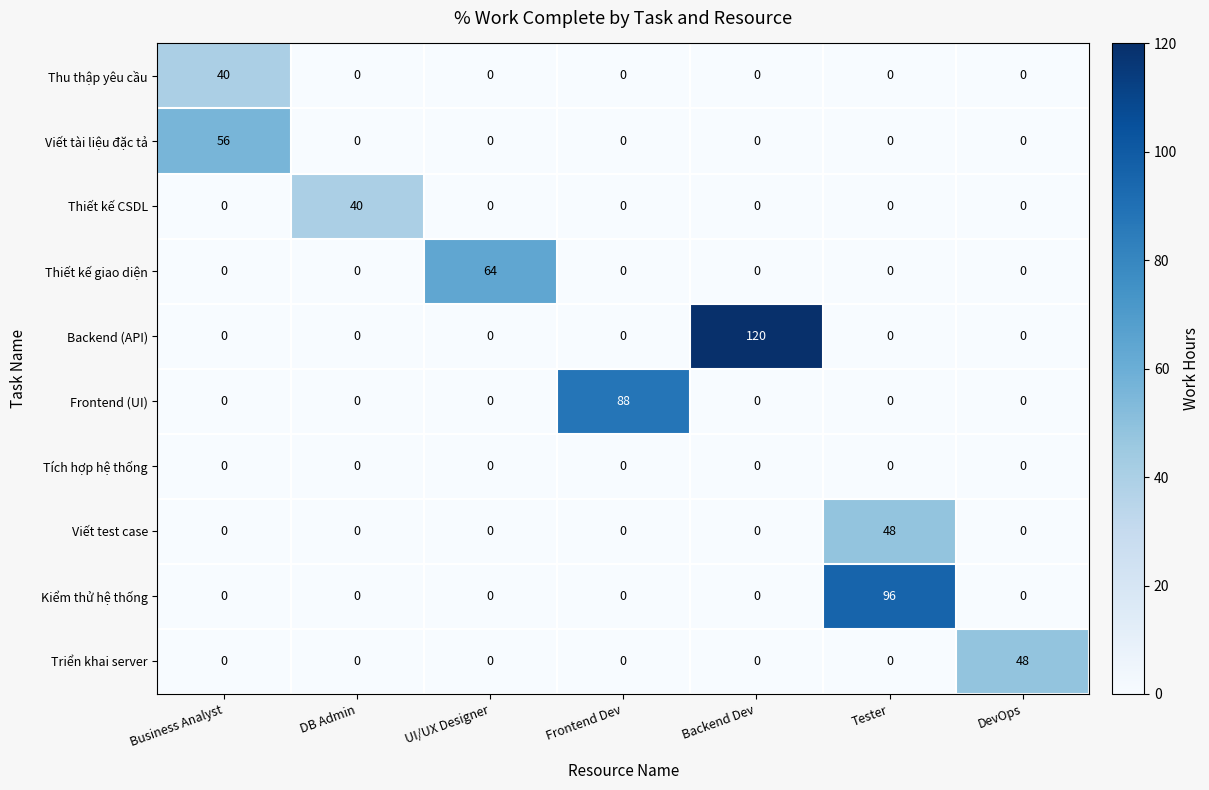

Which series has the largest total across all categories?

Backend (API)